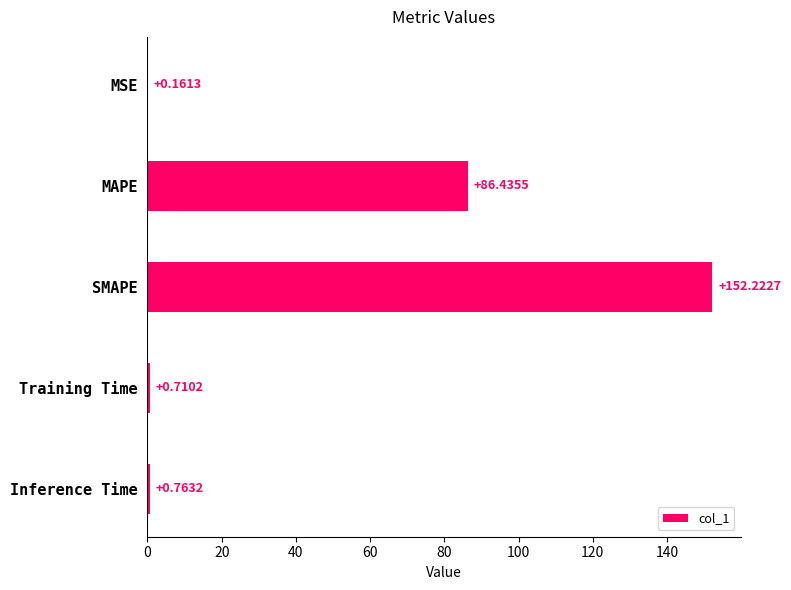

Where is the data nearest to the value 76?

MAPE